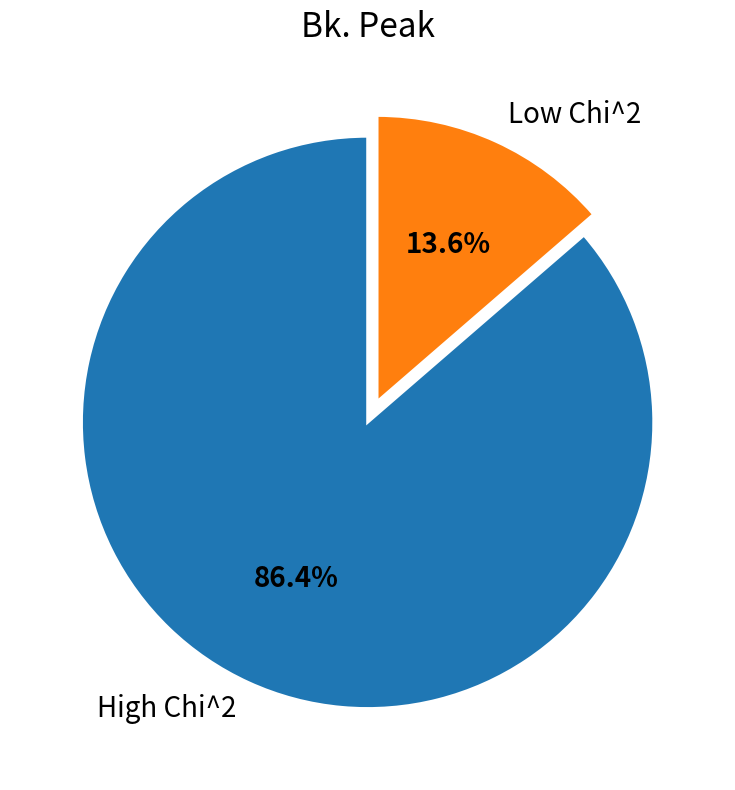

Between Low Chi^2 and High Chi^2, which is larger?

High Chi^2